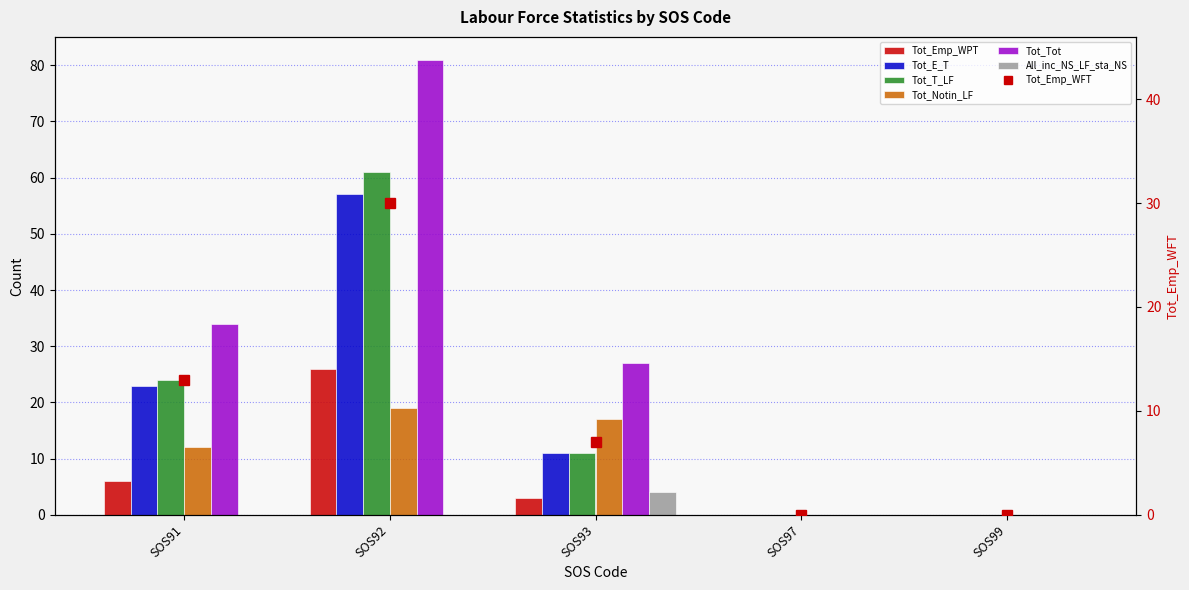

Between SOS92 and SOS97, which series saw the biggest shift?

Tot_Tot